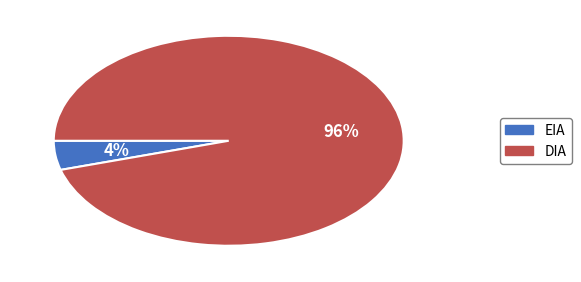

Between DIA and EIA, which is larger?

DIA